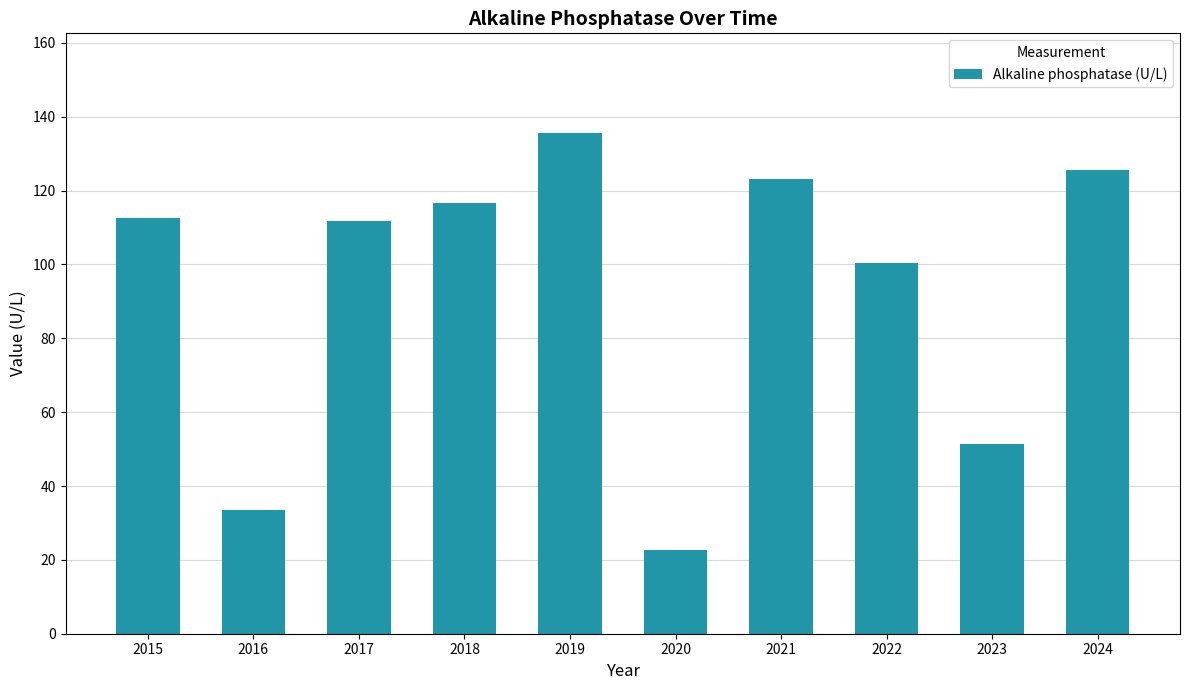

What is the change in value from 2019 to 2024?

-9.9